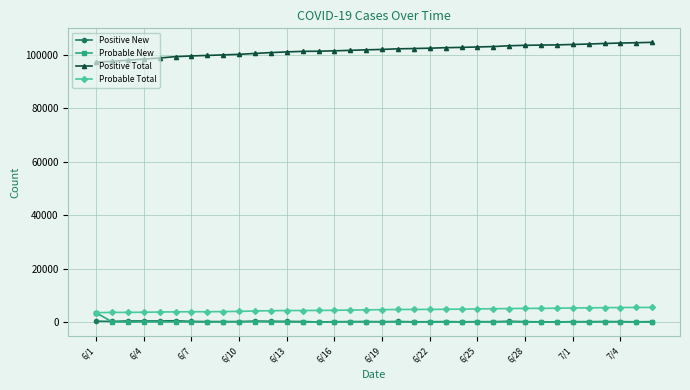

What is the highest value of the Positive New series?

505